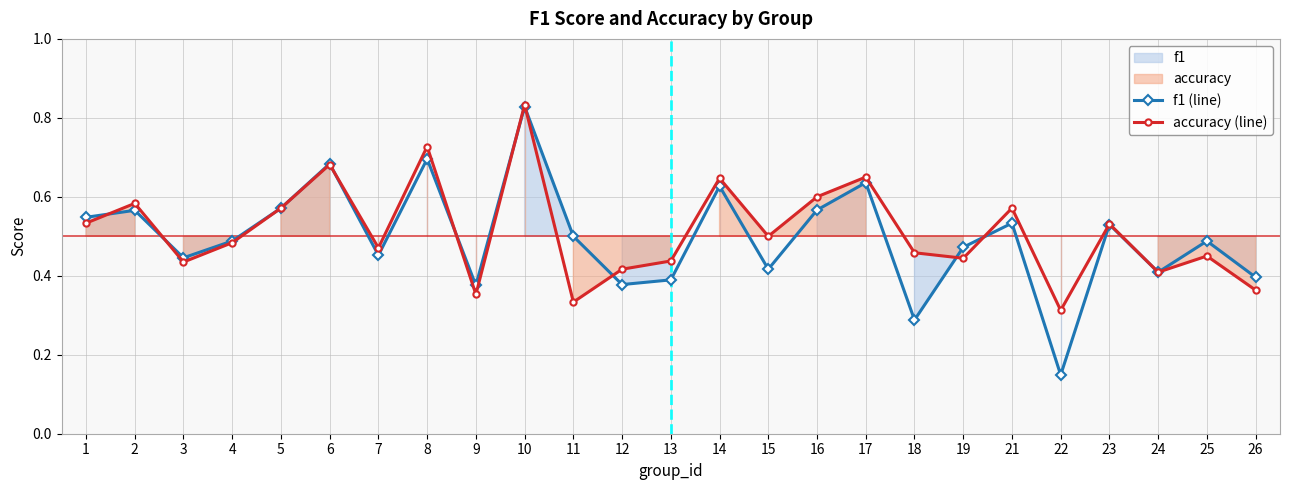

Which has a higher value, 10 or 1?

10